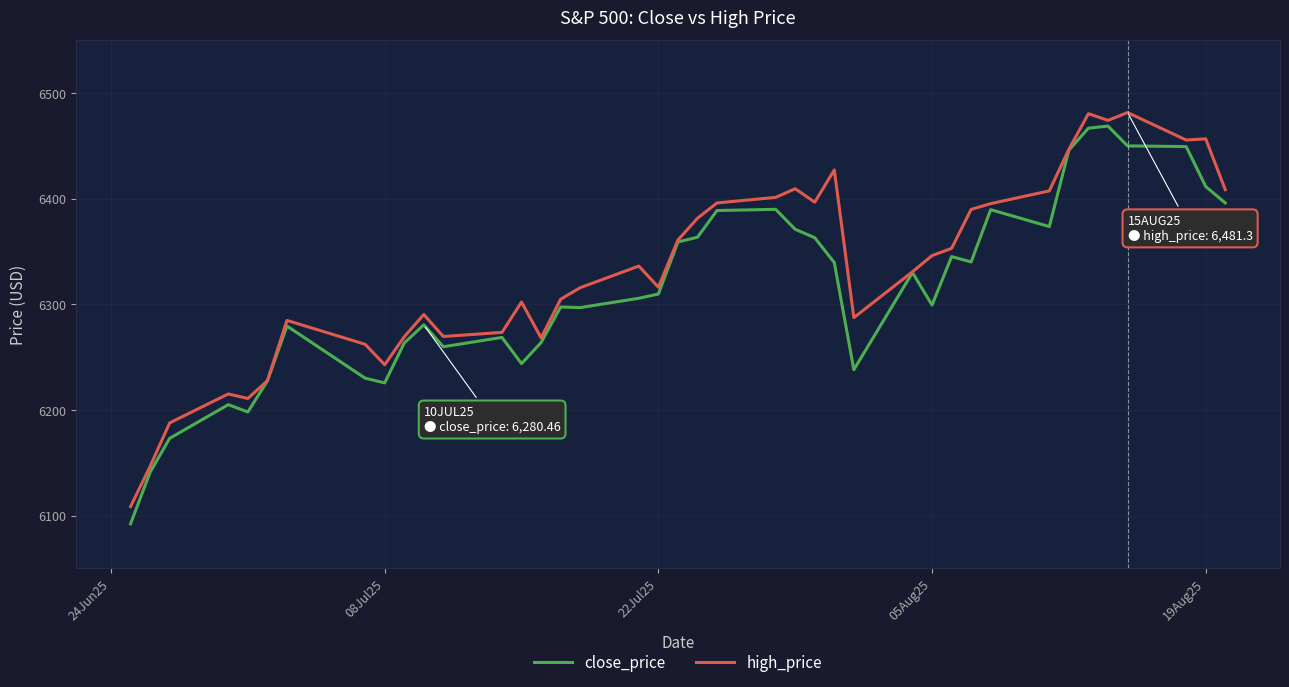

What is the minimum value for high_price?

6108.5